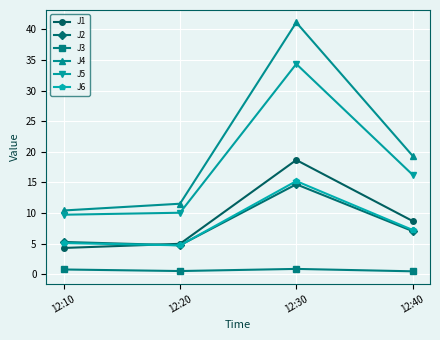

List the labels in order of J6 value, smallest first.

12:20, 12:10, 12:40, 12:30